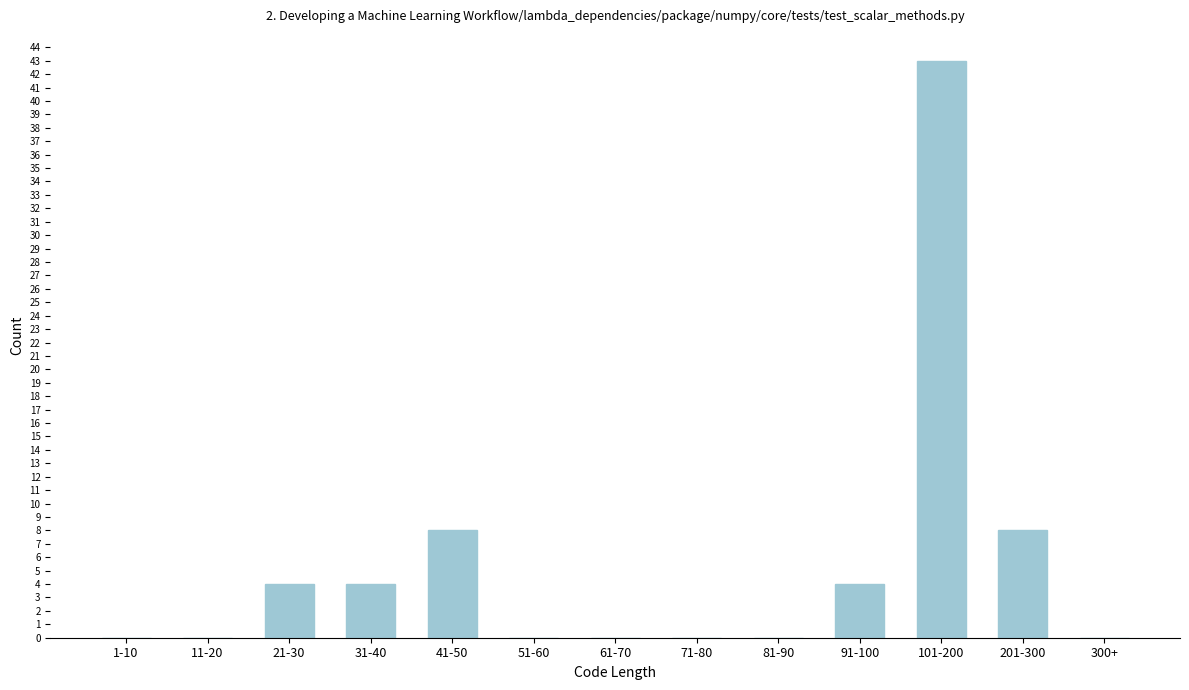

Reading right to left, list all the values displayed in this chart.

300+=0	201-300=8	101-200=43	91-100=4	81-90=0	71-80=0	61-70=0	51-60=0	41-50=8	31-40=4	21-30=4	11-20=0	1-10=0